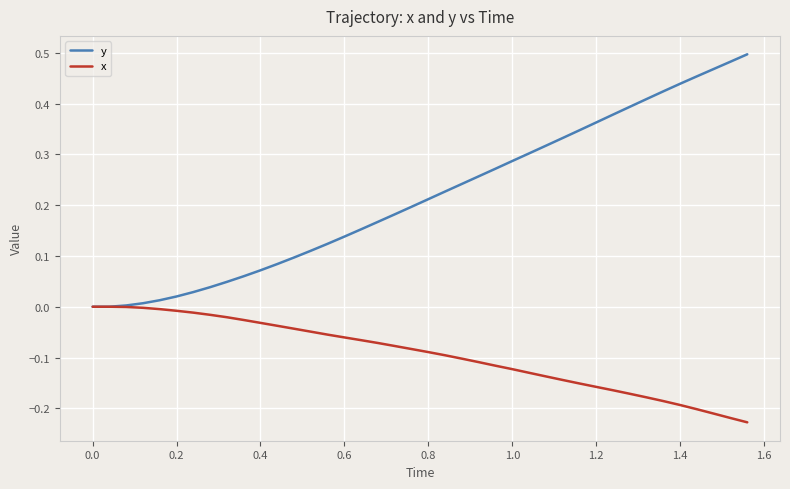

Rank the series by their average value, from highest to lowest.

y, x